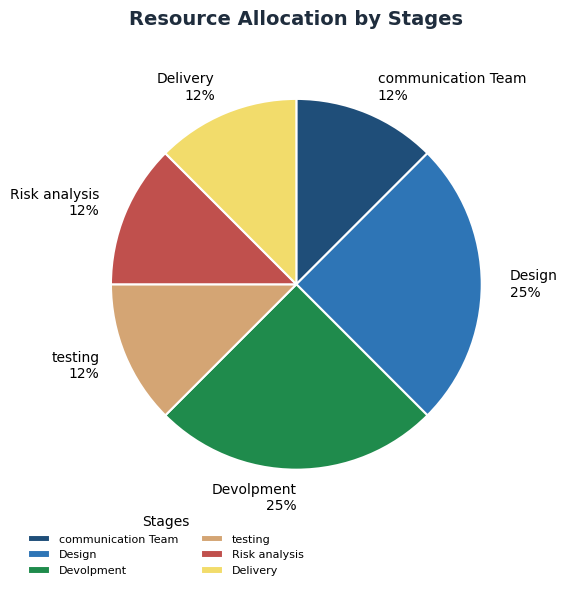

Approximately how many times larger is the value at Delivery 12% compared to Design 25%?

0.5